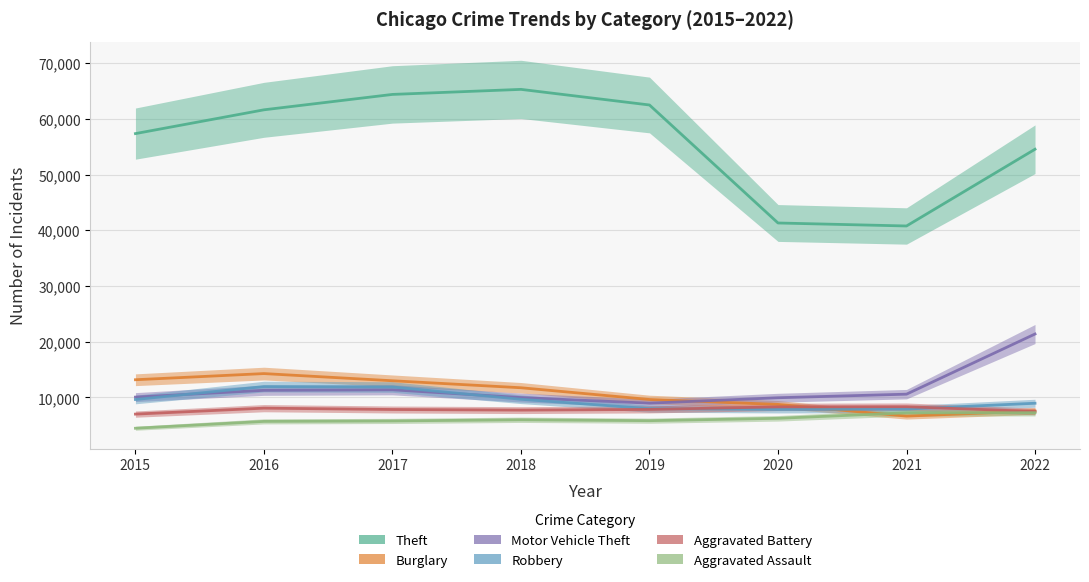

Which series has the widest spread of values?

Theft